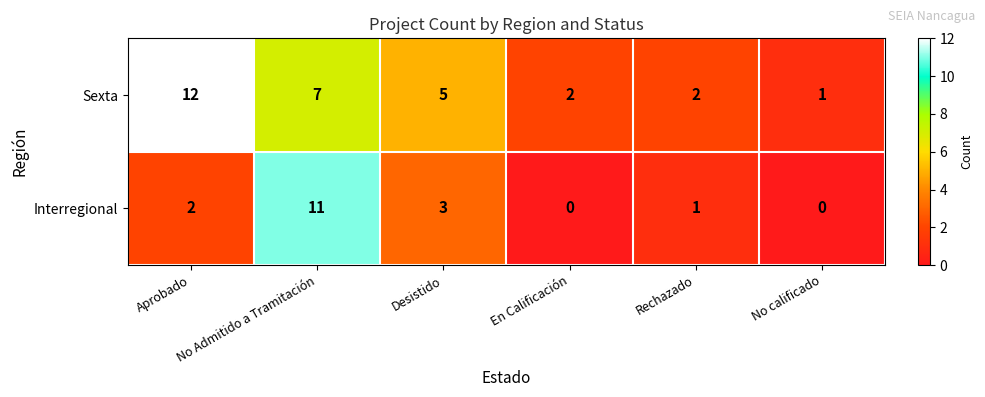

Rank the series by their maximum value, from lowest to highest.

Interregional, Sexta